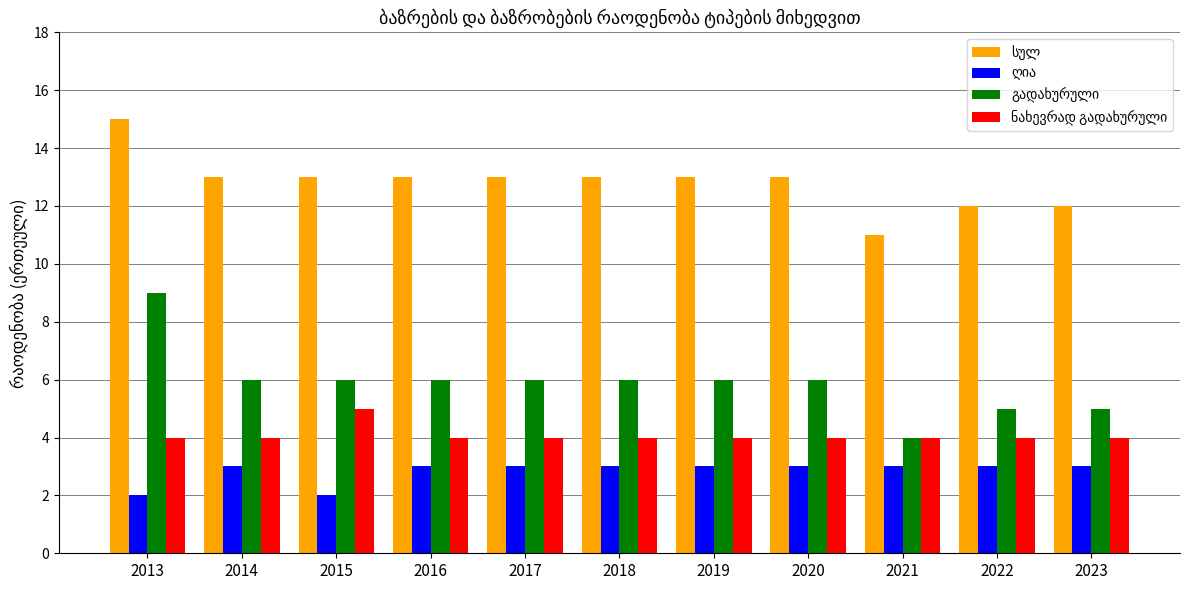

What is the maximum value shown in the chart?

15